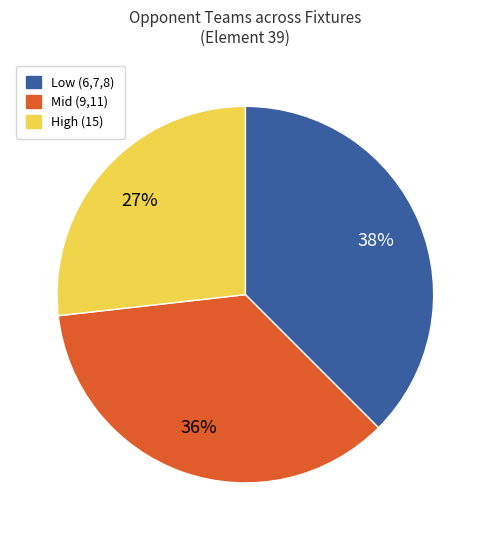

Is there any slice that represents more than half of the pie?

No